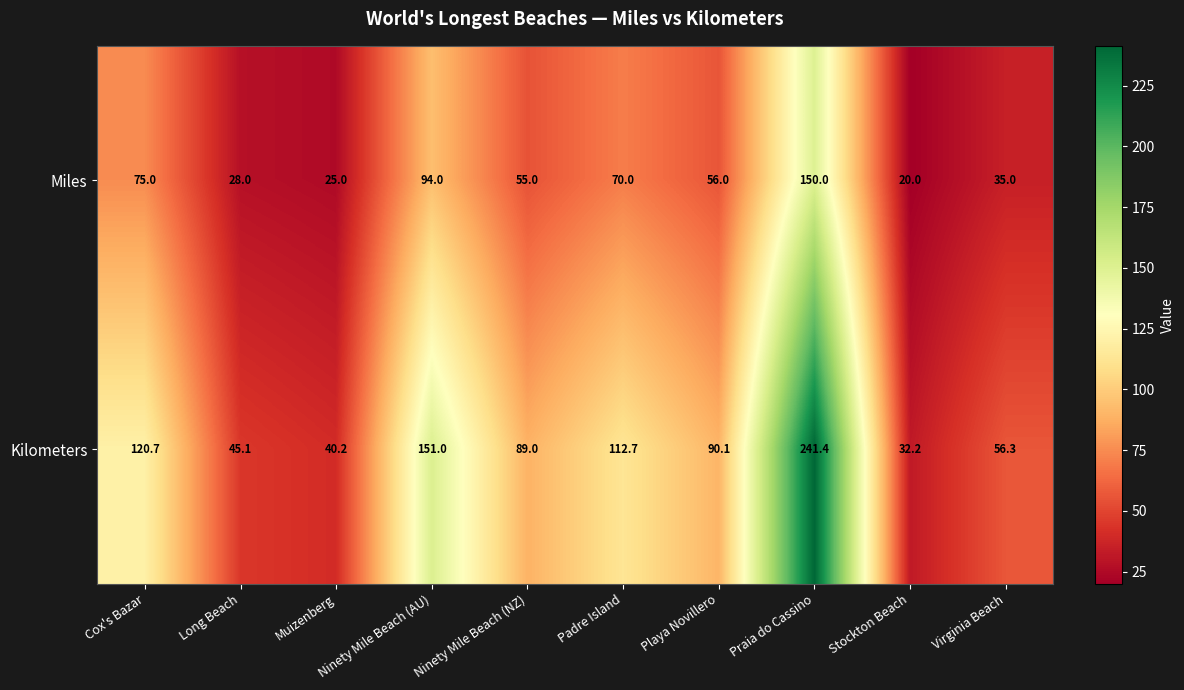

What is the lowest value of the Miles series?

20.0